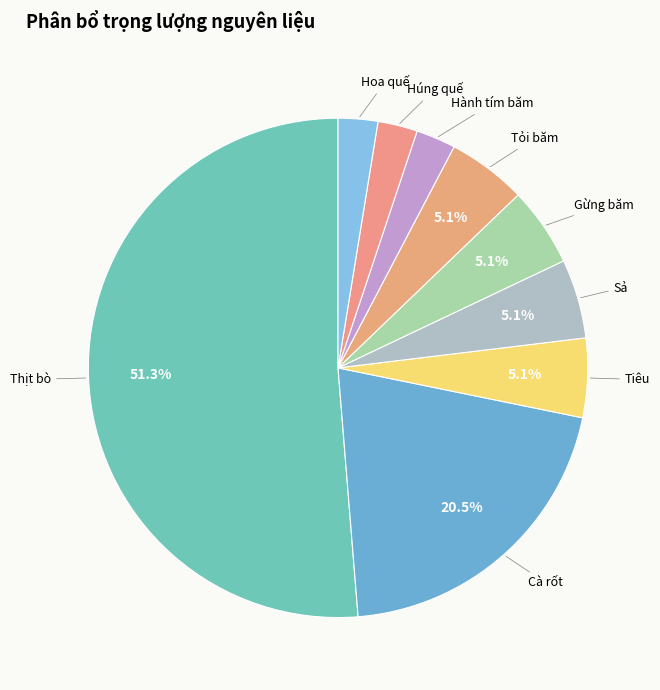

Does any single category account for the majority?

Yes